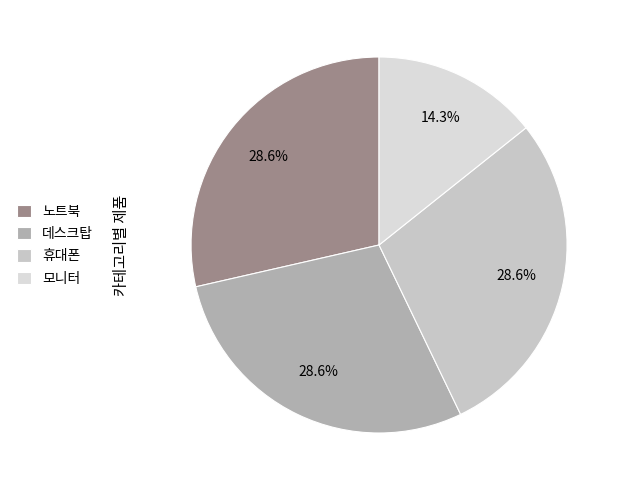

What portion of the pie excludes 모니터?

85.7%